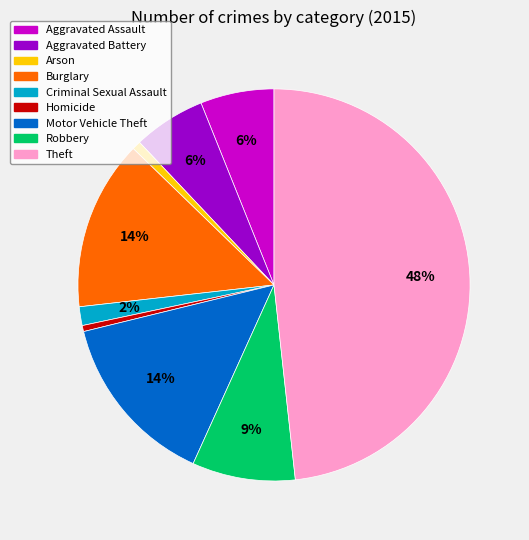

How many slices are in this pie chart?

9